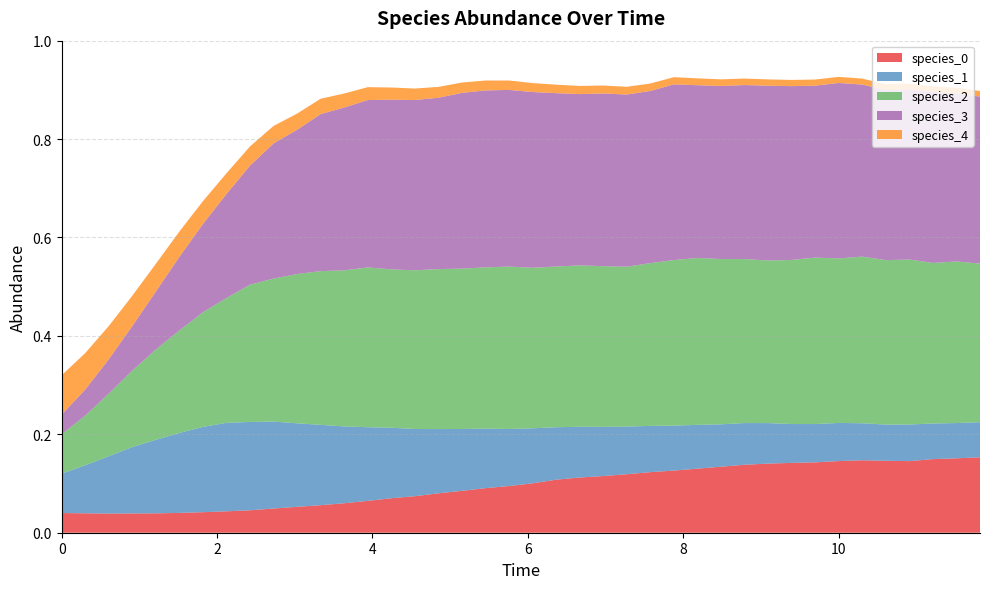

Reading left to right, what are all the values shown in this chart?

species_0: 0=0.0	1=0.0	2=0.0	3=0.0	4=0.0	5=0.0	6=0.0	7=0.0	8=0.0	9=0.0	10=0.1	11=0.1	12=0.1	13=0.1	14=0.1	15=0.1	16=0.1	17=0.1	18=0.1	19=0.1	20=0.1	21=0.1	22=0.1	23=0.1	24=0.1	25=0.1	26=0.1	27=0.1	28=0.1	29=0.1	30=0.1	31=0.1	32=0.1	33=0.1	34=0.1	35=0.1	36=0.1	37=0.1	38=0.2	39=0.2
species_1: 0=0.1	1=0.1	2=0.1	3=0.1	4=0.1	5=0.2	6=0.2	7=0.2	8=0.2	9=0.2	10=0.2	11=0.2	12=0.2	13=0.1	14=0.1	15=0.1	16=0.1	17=0.1	18=0.1	19=0.1	20=0.1	21=0.1	22=0.1	23=0.1	24=0.1	25=0.1	26=0.1	27=0.1	28=0.1	29=0.1	30=0.1	31=0.1	32=0.1	33=0.1	34=0.1	35=0.1	36=0.1	37=0.1	38=0.1	39=0.1
species_2: 0=0.1	1=0.1	2=0.1	3=0.2	4=0.2	5=0.2	6=0.2	7=0.3	8=0.3	9=0.3	10=0.3	11=0.3	12=0.3	13=0.3	14=0.3	15=0.3	16=0.3	17=0.3	18=0.3	19=0.3	20=0.3	21=0.3	22=0.3	23=0.3	24=0.3	25=0.3	26=0.3	27=0.3	28=0.3	29=0.3	30=0.3	31=0.3	32=0.3	33=0.3	34=0.3	35=0.3	36=0.3	37=0.3	38=0.3	39=0.3
species_3: 0=0.0	1=0.1	2=0.1	3=0.1	4=0.1	5=0.1	6=0.2	7=0.2	8=0.2	9=0.3	10=0.3	11=0.3	12=0.3	13=0.3	14=0.3	15=0.3	16=0.3	17=0.4	18=0.4	19=0.4	20=0.4	21=0.4	22=0.3	23=0.4	24=0.3	25=0.3	26=0.4	27=0.4	28=0.4	29=0.4	30=0.4	31=0.4	32=0.3	33=0.4	34=0.3	35=0.3	36=0.3	37=0.3	38=0.3	39=0.3
species_4: 0=0.1	1=0.1	2=0.1	3=0.1	4=0.1	5=0.1	6=0.0	7=0.0	8=0.0	9=0.0	10=0.0	11=0.0	12=0.0	13=0.0	14=0.0	15=0.0	16=0.0	17=0.0	18=0.0	19=0.0	20=0.0	21=0.0	22=0.0	23=0.0	24=0.0	25=0.0	26=0.0	27=0.0	28=0.0	29=0.0	30=0.0	31=0.0	32=0.0	33=0.0	34=0.0	35=0.0	36=0.0	37=0.0	38=0.0	39=0.0